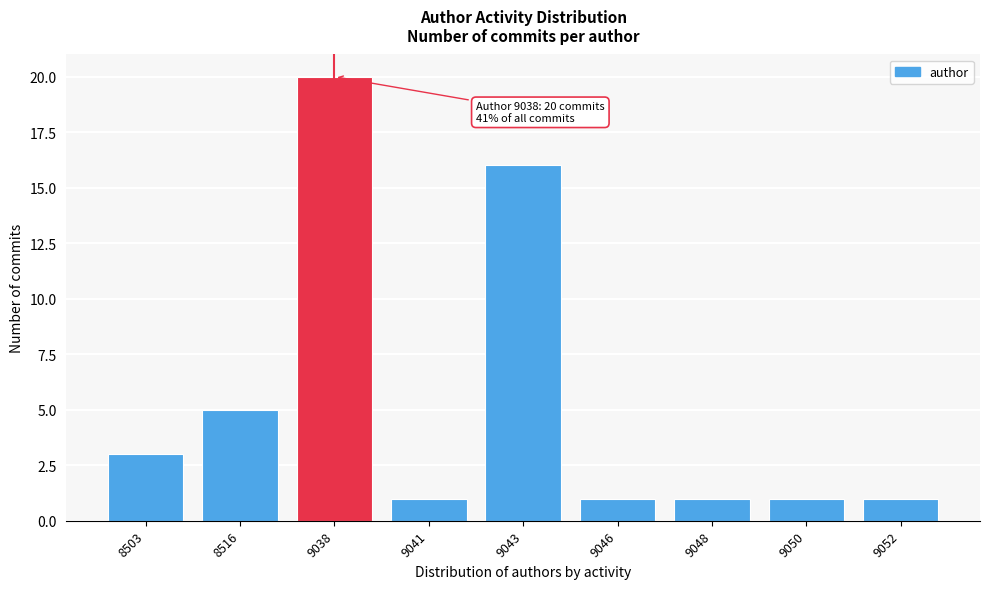

Reading right to left, what are all the values shown in this chart?

1	1	1	1	16	1	20	5	3